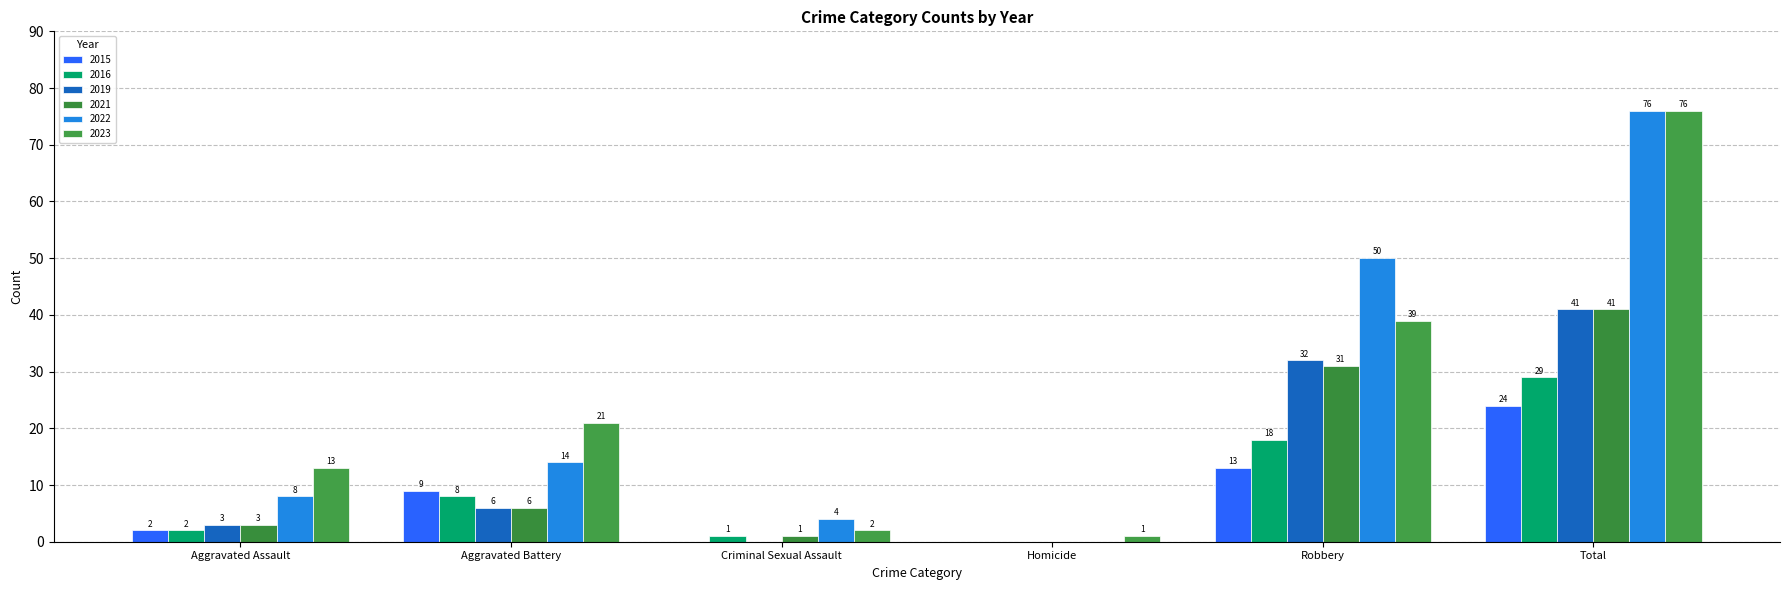

Which series has the widest spread of values?

2022